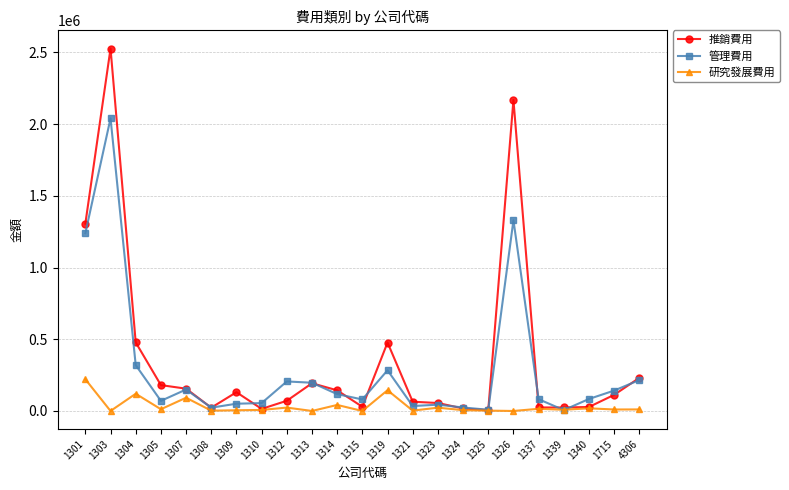

What is the difference between the 研究發展費用 values at 1326 and 1321?

2404